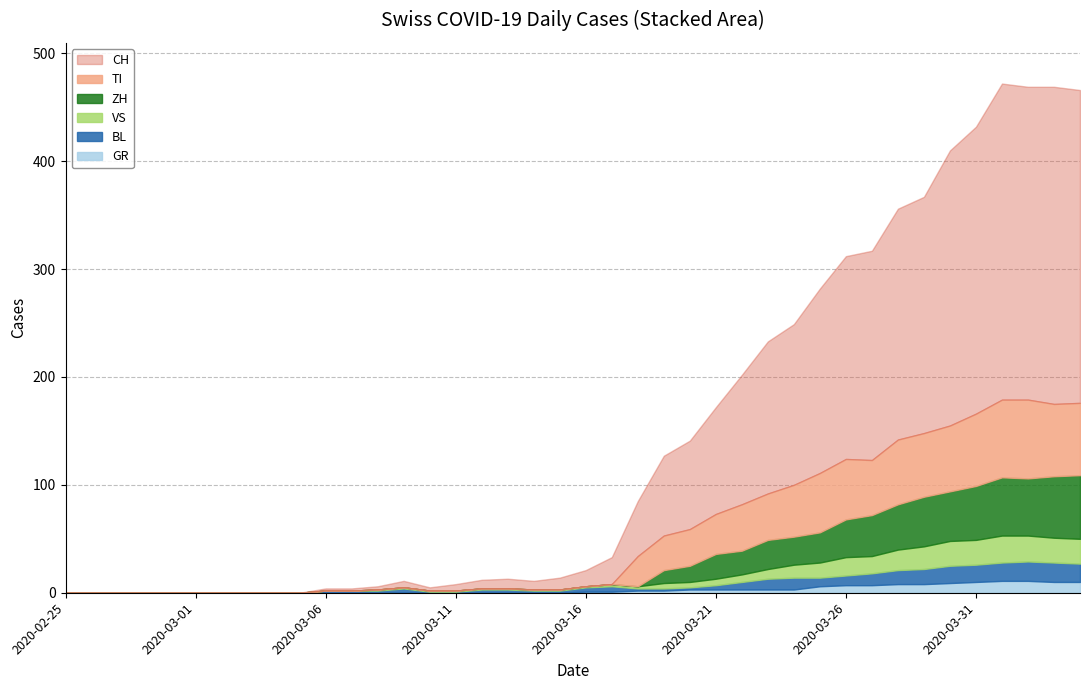

What is the sum of all ZH values?

633